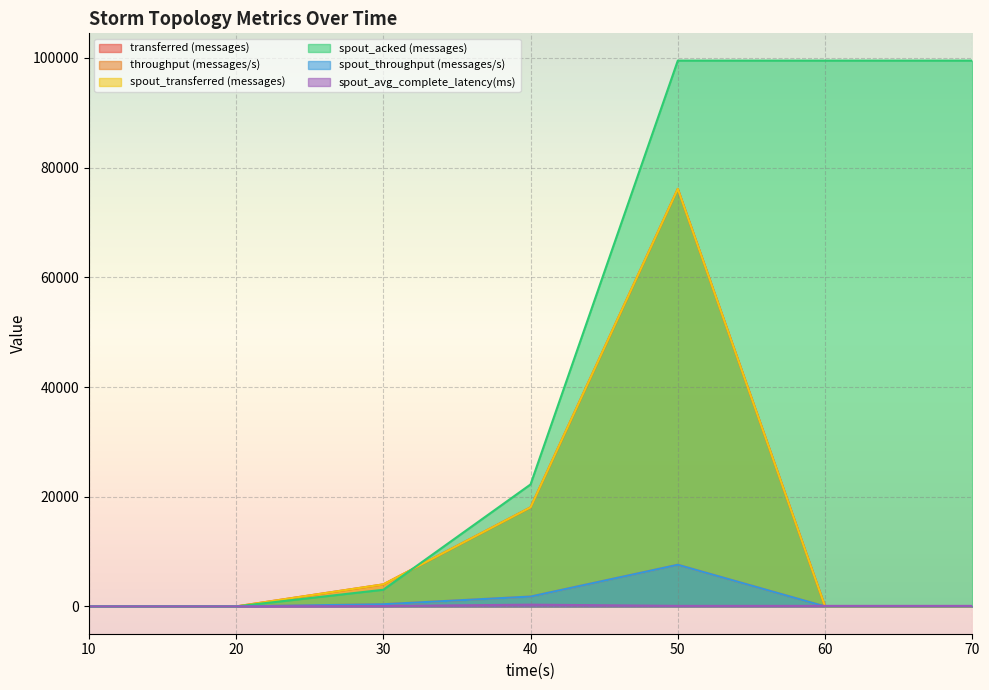

Reading left to right, extract all data points from this chart.

transferred (messages): 10=0.0	20=0.0	30=4020.0	40=18060.0	50=76120.0	60=0.0	70=0.0
throughput (messages/s): 10=0.0	20=0.0	30=400.0	40=1799.0	50=7595.0	60=0.0	70=0.0
spout_transferred (messages): 10=0.0	20=0.0	30=4020.0	40=18060.0	50=76120.0	60=0.0	70=0.0
spout_acked (messages): 10=0.0	20=0.0	30=3040.0	40=22240.0	50=99500.0	60=99500.0	70=99500.0
spout_throughput (messages/s): 10=0.0	20=0.0	30=400.0	40=1799.0	50=7595.0	60=0.0	70=0.0
spout_avg_complete_latency(ms): 10=0.0	20=0.0	30=67.9	40=324.8	50=100.2	60=100.2	70=100.2